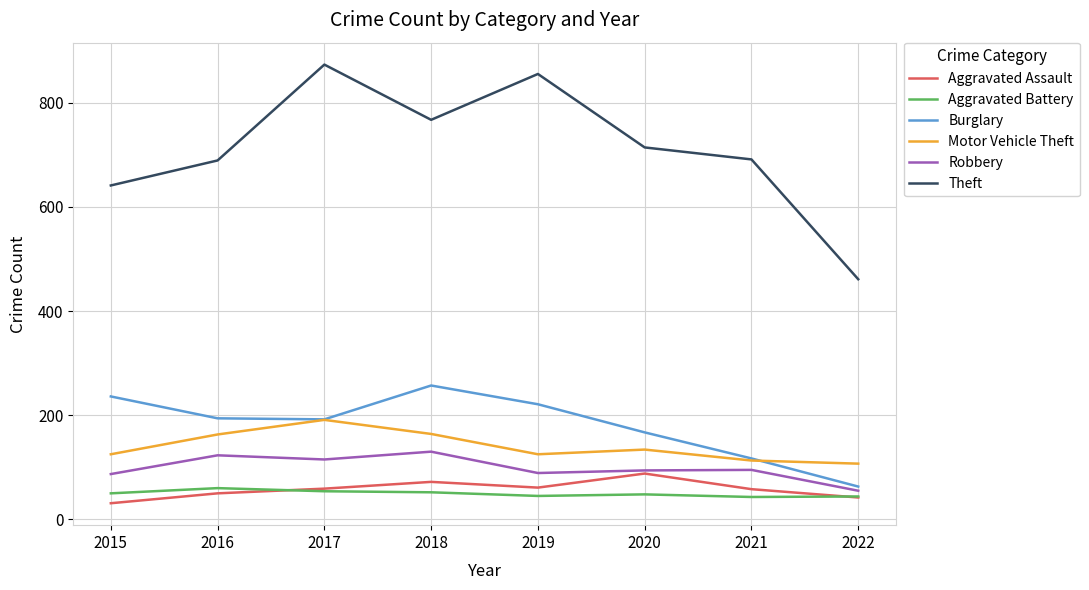

Is the value of Theft at 2018 greater than the value of Aggravated Assault at 2017?

Yes